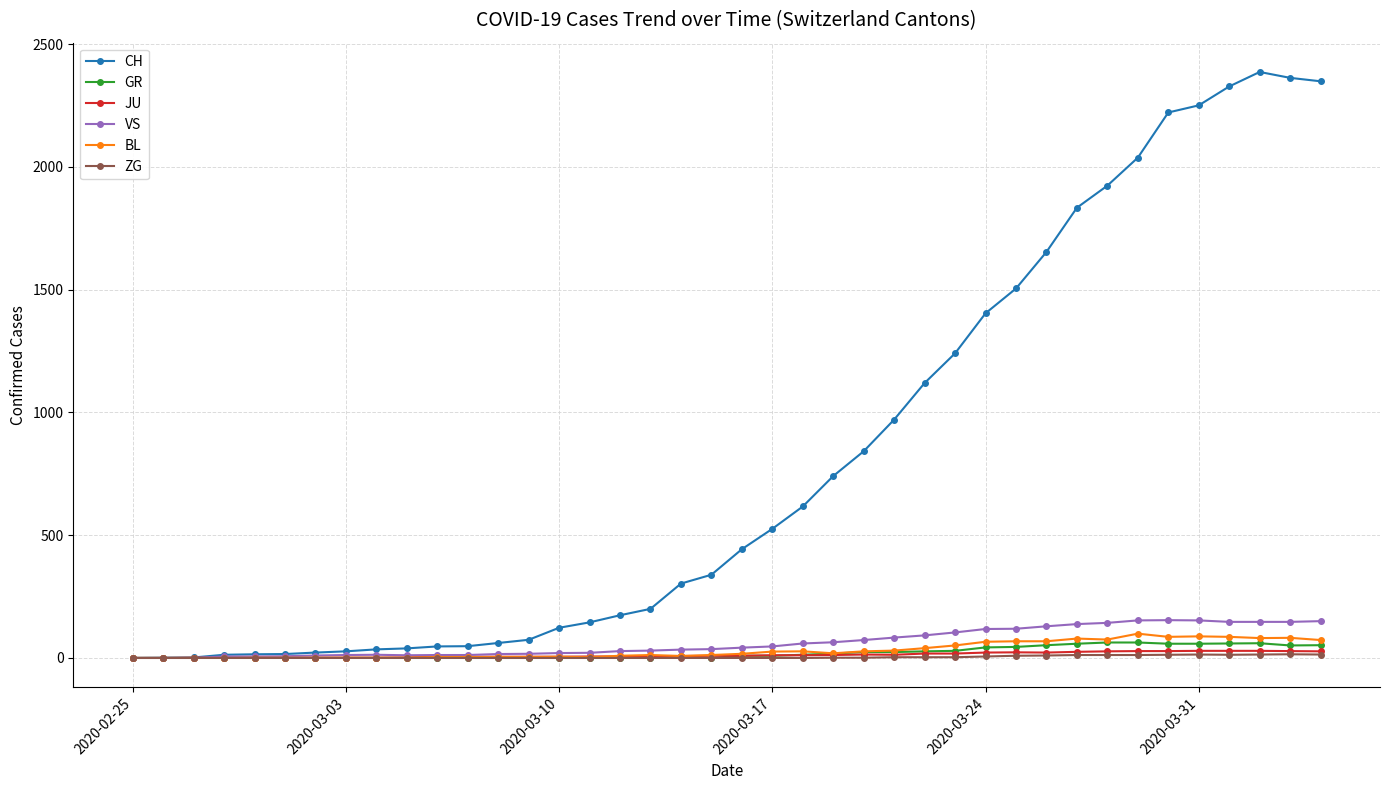

What is the maximum value shown in the chart?

2387